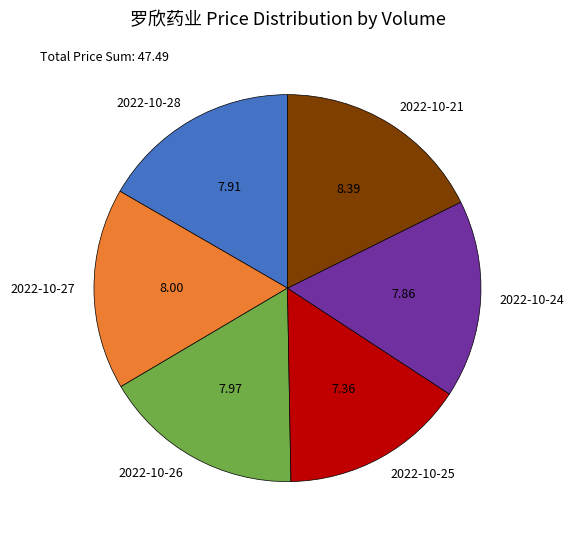

Does any single category account for the majority?

No